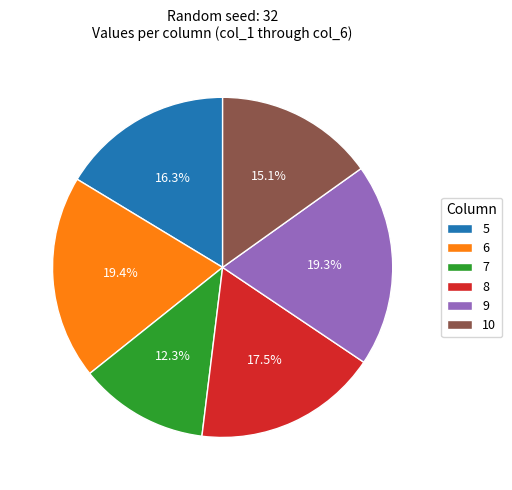

Is it true that 10 is 8% of the pie?

False